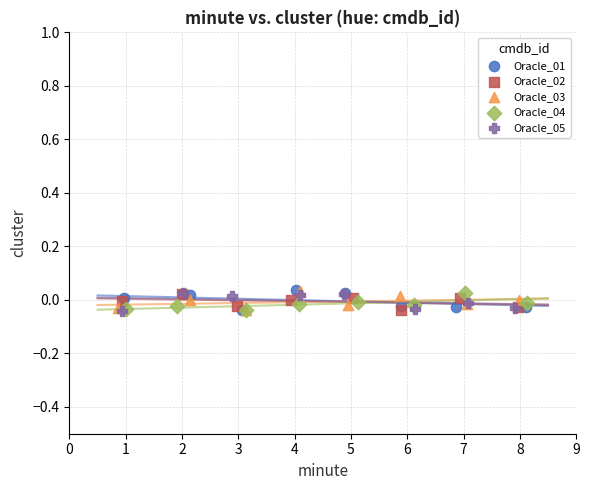

What are all the series names shown in the legend?

Oracle_01, Oracle_02, Oracle_03, Oracle_04, Oracle_05